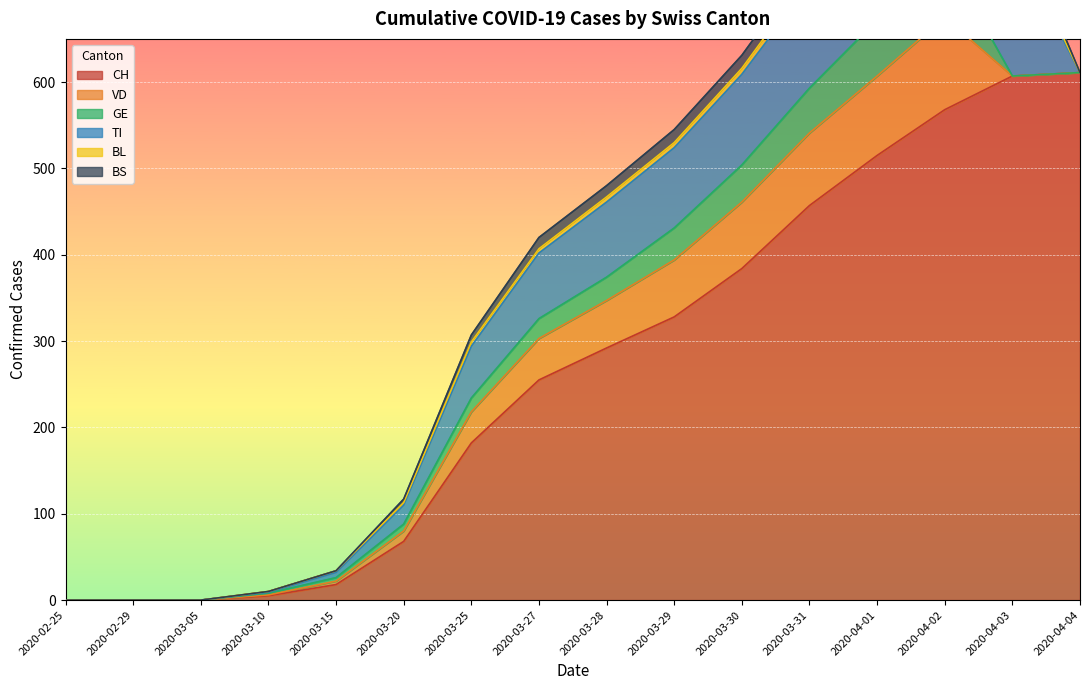

What is the sum of all VD values?

582